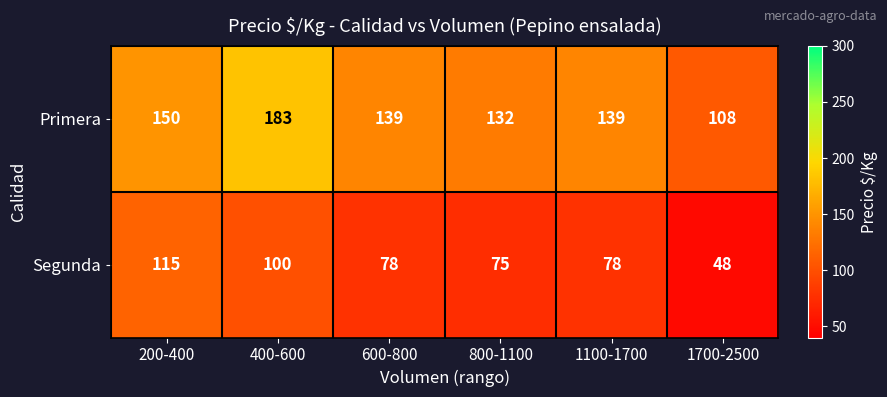

What is the difference between the Primera values at 400-600 and 600-800?

44